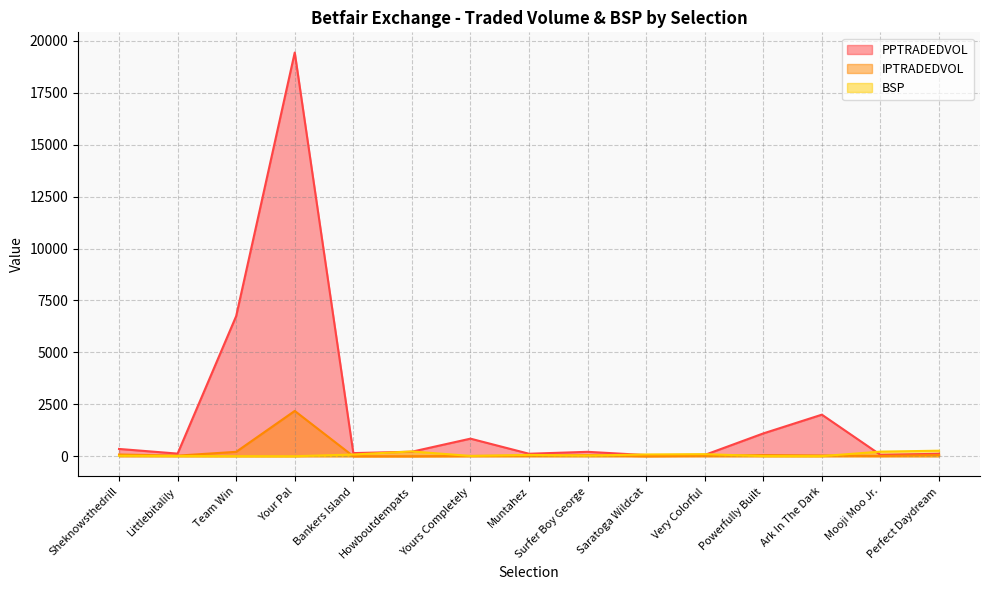

Rank the series by their maximum value, from lowest to highest.

BSP, IPTRADEDVOL, PPTRADEDVOL